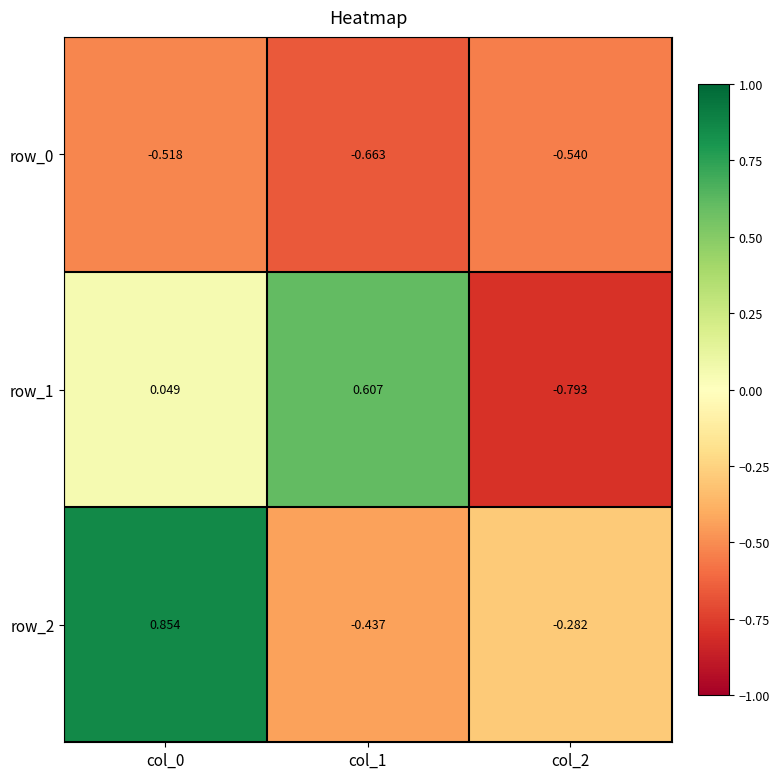

Reading left to right, extract all data points from this chart.

row_0: -0.5	-0.7	-0.5
row_1: 0.0	0.6	-0.8
row_2: 0.9	-0.4	-0.3